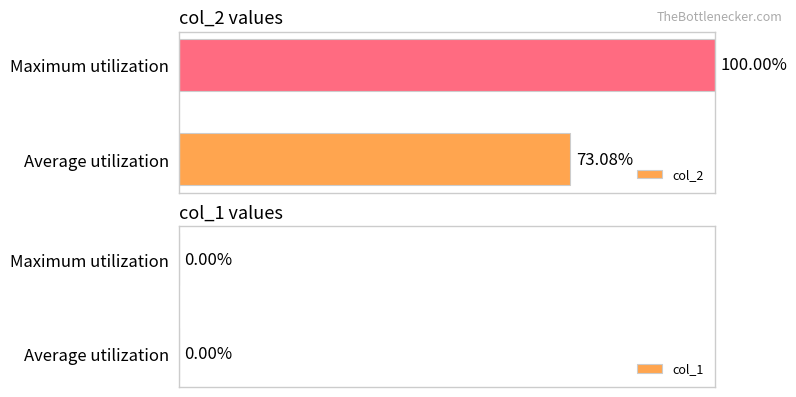

Rank the categories by value from lowest to highest.

Average utilization, Maximum utilization